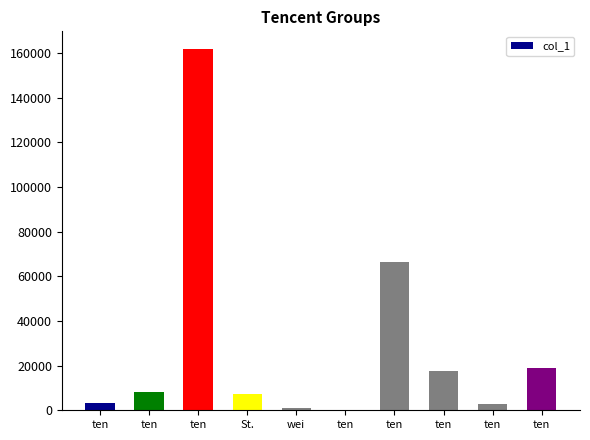

Count the number of categories in the chart.

10